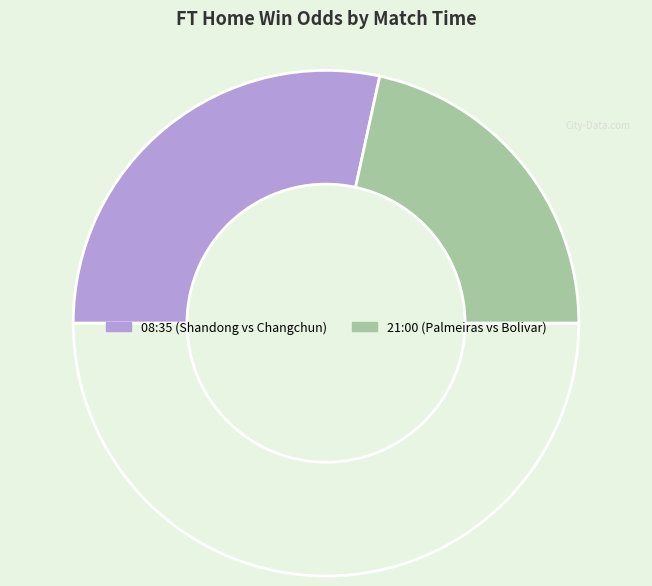

How many slices are in this pie chart?

3